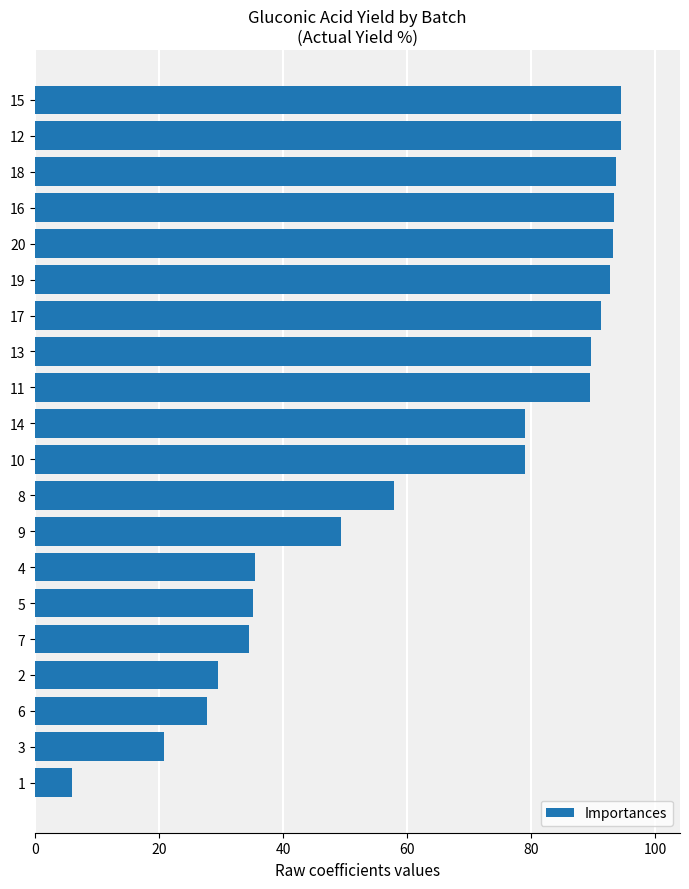

Approximately how many times larger is the value at 17 compared to 1?

15.5